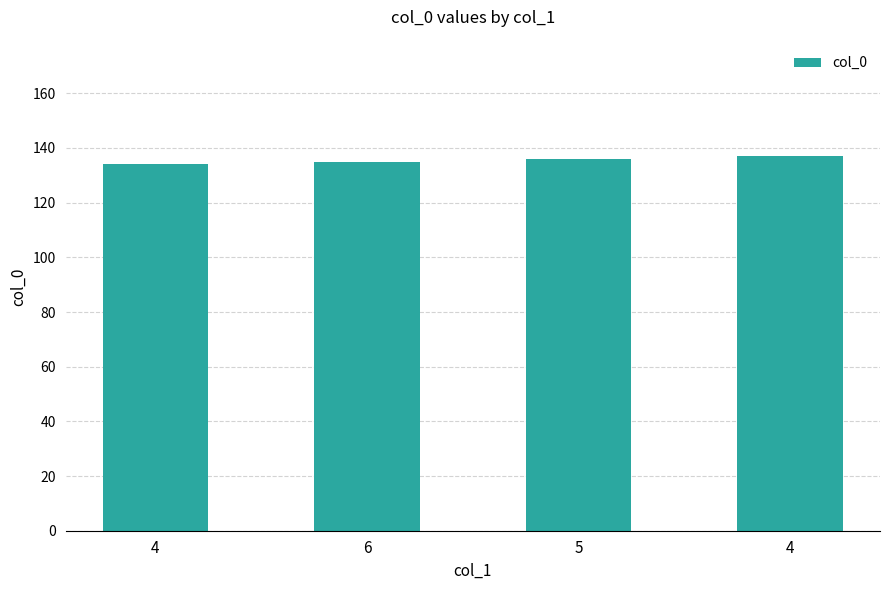

What is the label of the 1st bar from the left?

4